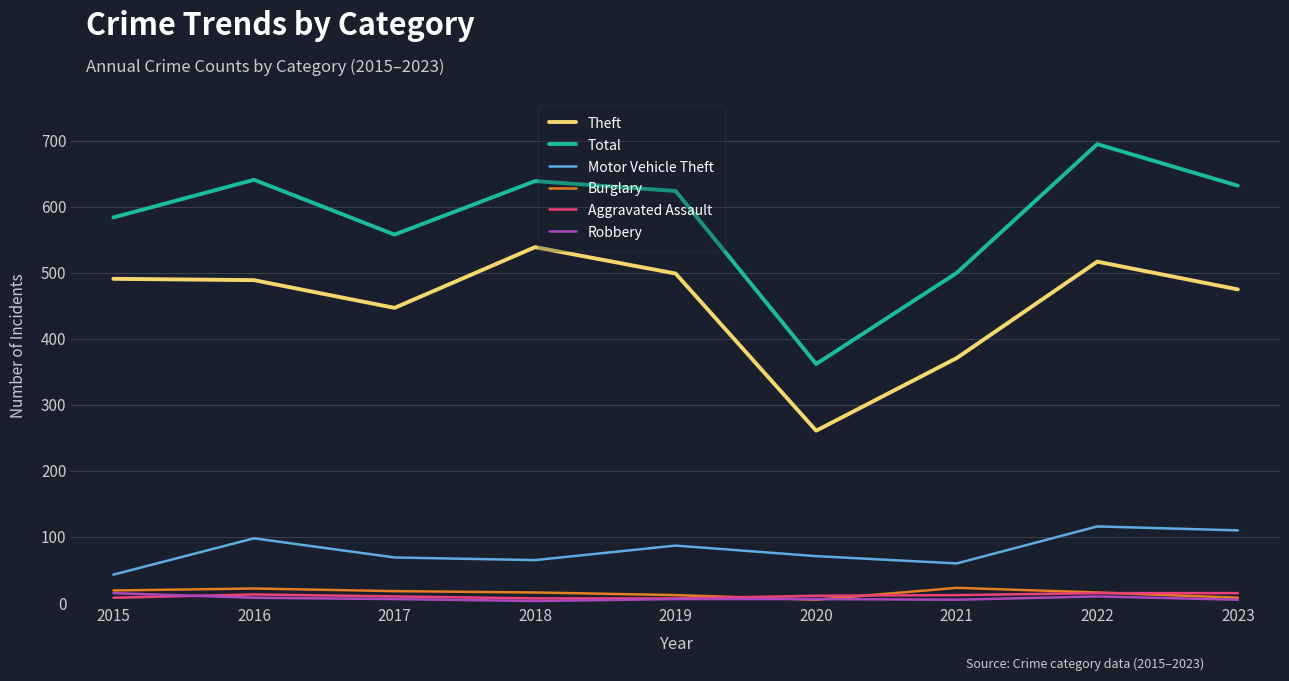

Between 2018 and 2020, which series saw the biggest shift?

Theft